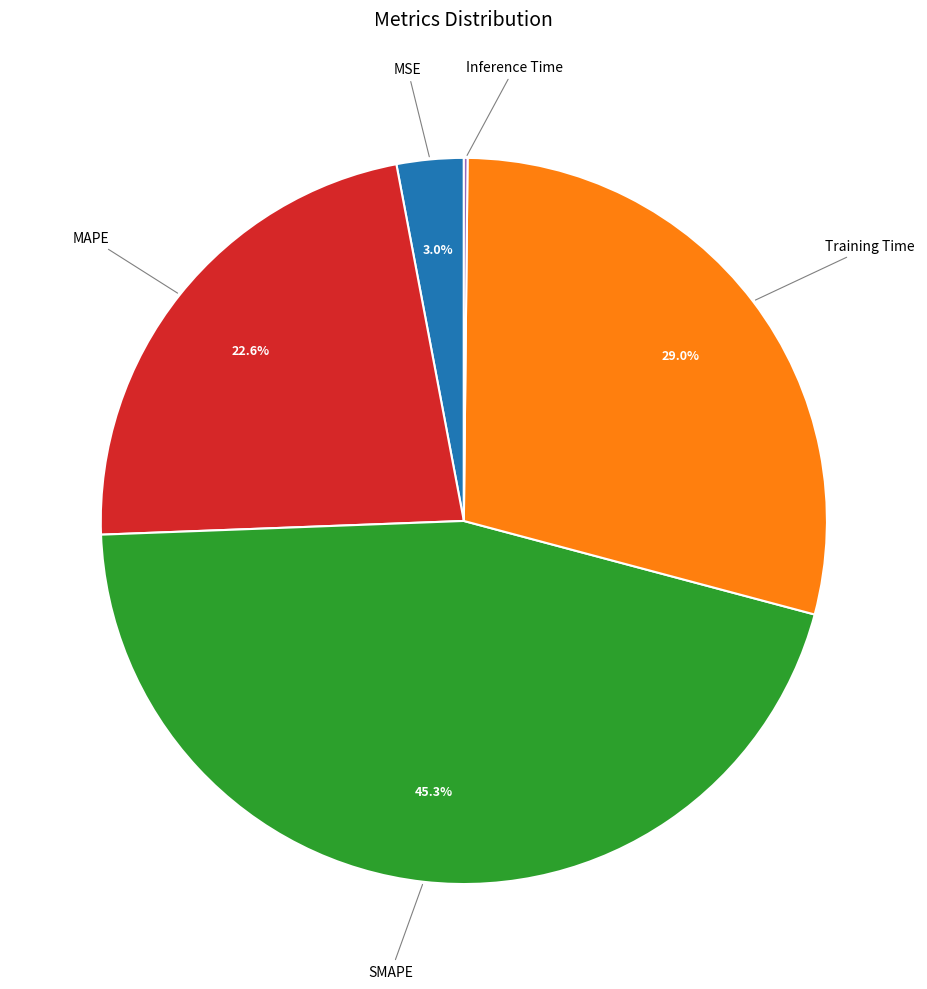

Is there any slice that represents more than half of the pie?

No